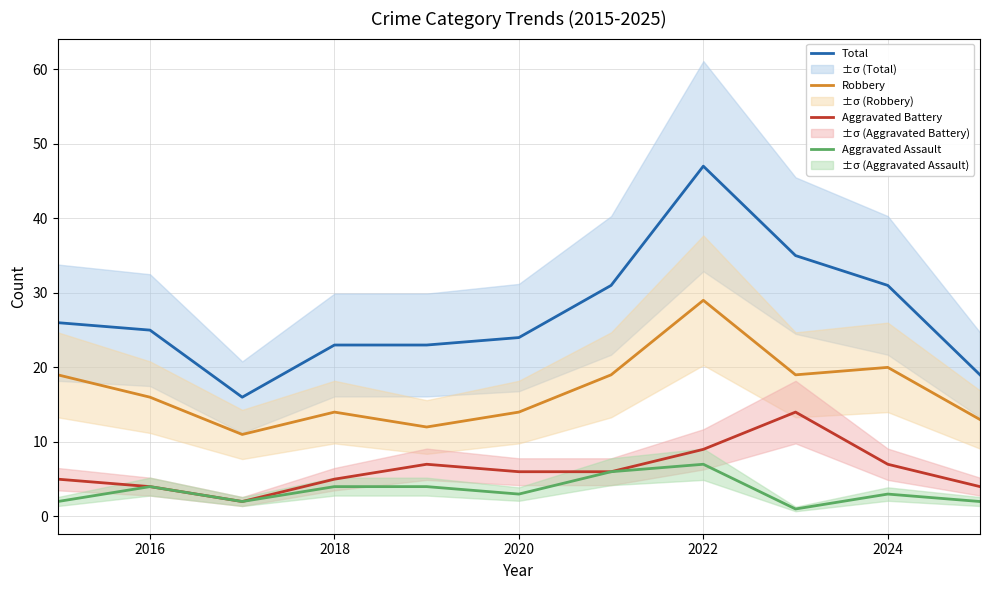

How many values in the Robbery series are below 16?

5